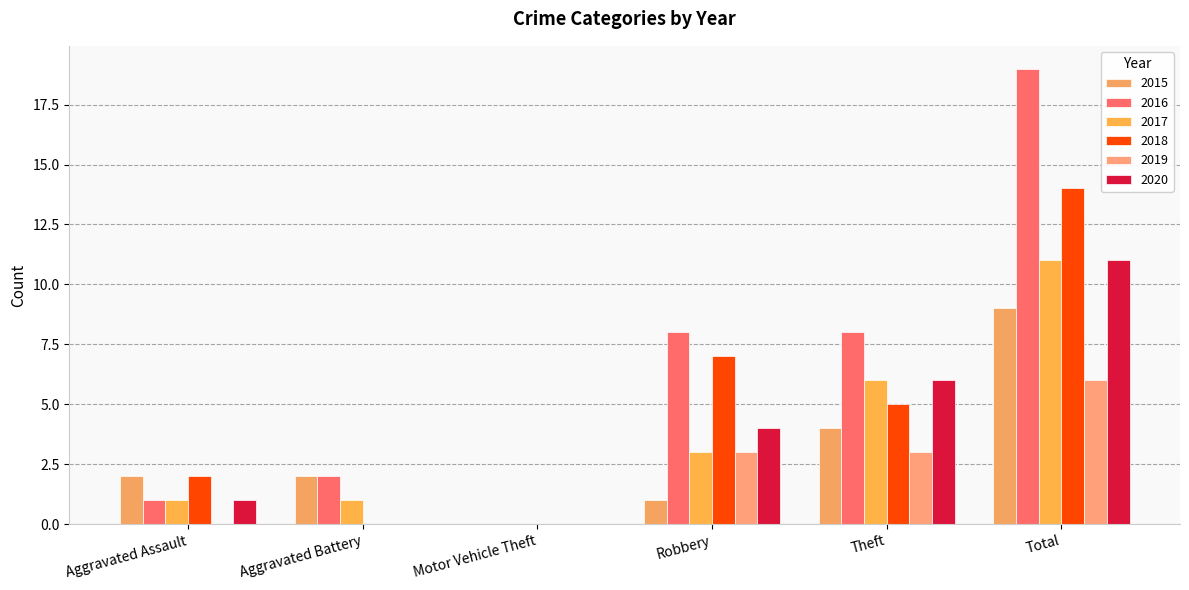

Reading left to right, extract all data points from this chart.

2015: Aggravated Assault=2	Aggravated Battery=2	Motor Vehicle Theft=0	Robbery=1	Theft=4	Total=9
2016: Aggravated Assault=1	Aggravated Battery=2	Motor Vehicle Theft=0	Robbery=8	Theft=8	Total=19
2017: Aggravated Assault=1	Aggravated Battery=1	Motor Vehicle Theft=0	Robbery=3	Theft=6	Total=11
2018: Aggravated Assault=2	Aggravated Battery=0	Motor Vehicle Theft=0	Robbery=7	Theft=5	Total=14
2019: Aggravated Assault=0	Aggravated Battery=0	Motor Vehicle Theft=0	Robbery=3	Theft=3	Total=6
2020: Aggravated Assault=1	Aggravated Battery=0	Motor Vehicle Theft=0	Robbery=4	Theft=6	Total=11